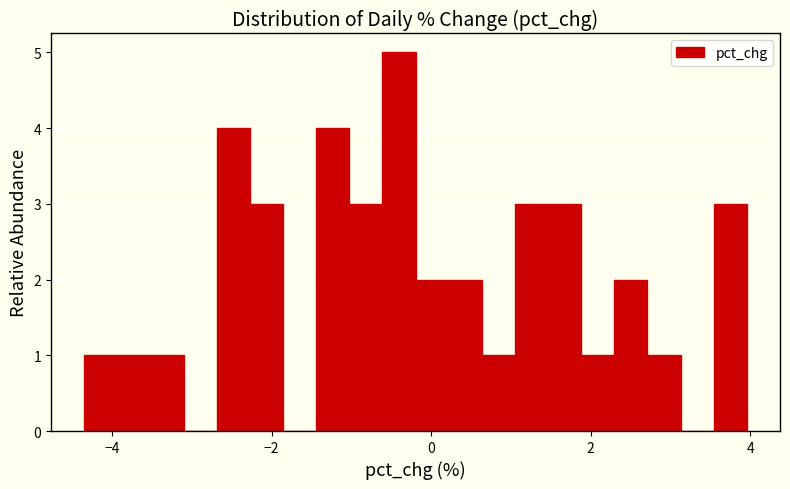

Read against the x-axis, roughly where is the centre of the tallest bar?

-0.4